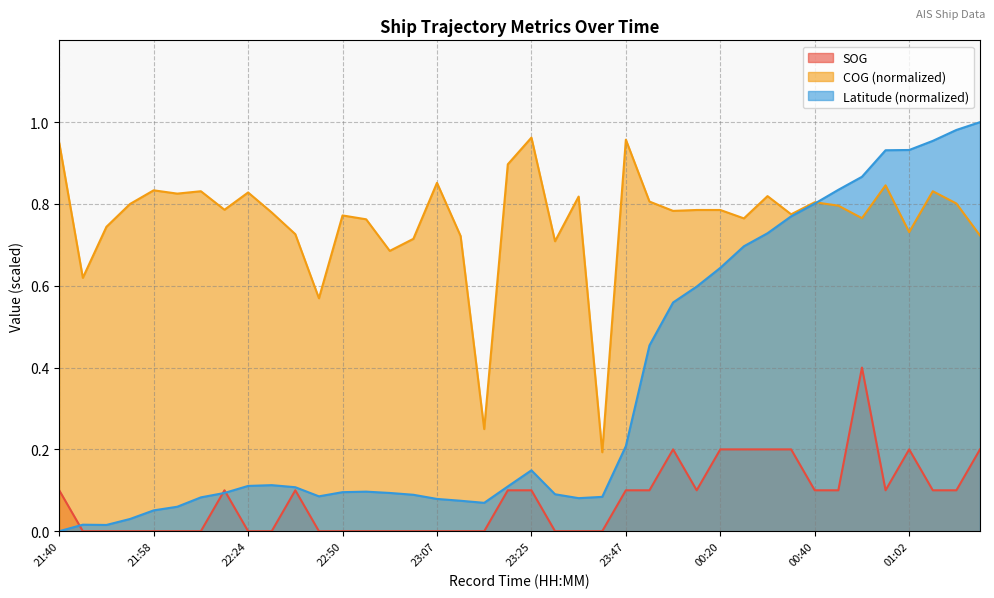

Which series changed the most between 21:54 and 00:40?

Latitude